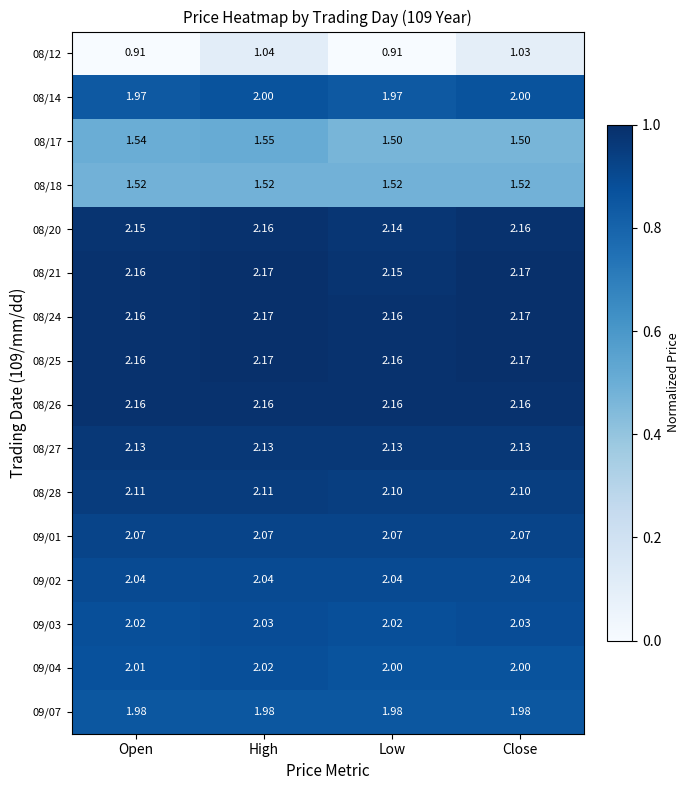

At which category is the sum across all series the highest?

High